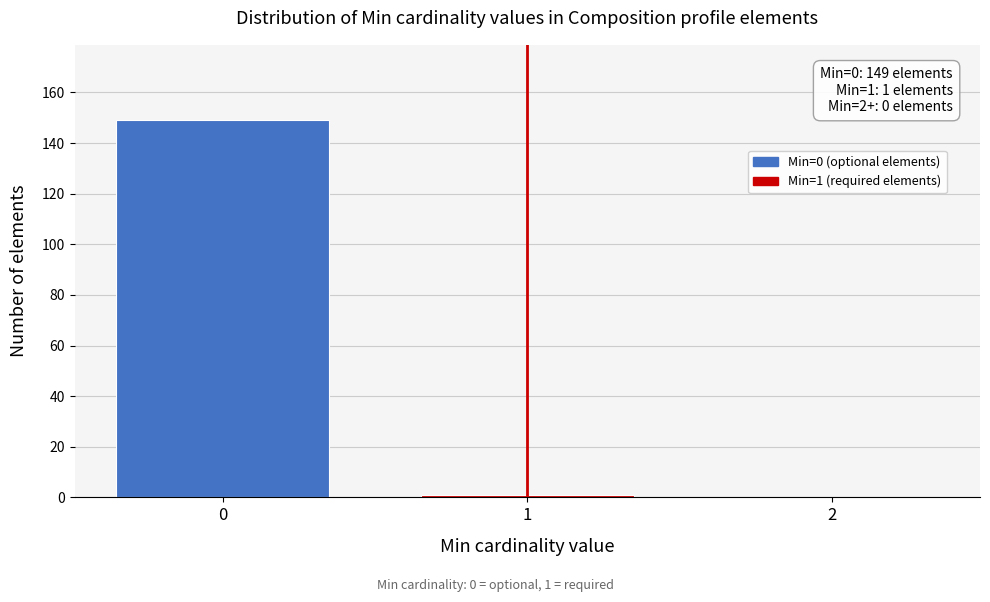

Over which range of the x-axis is the bar tallest?

-0.5 to 0.5